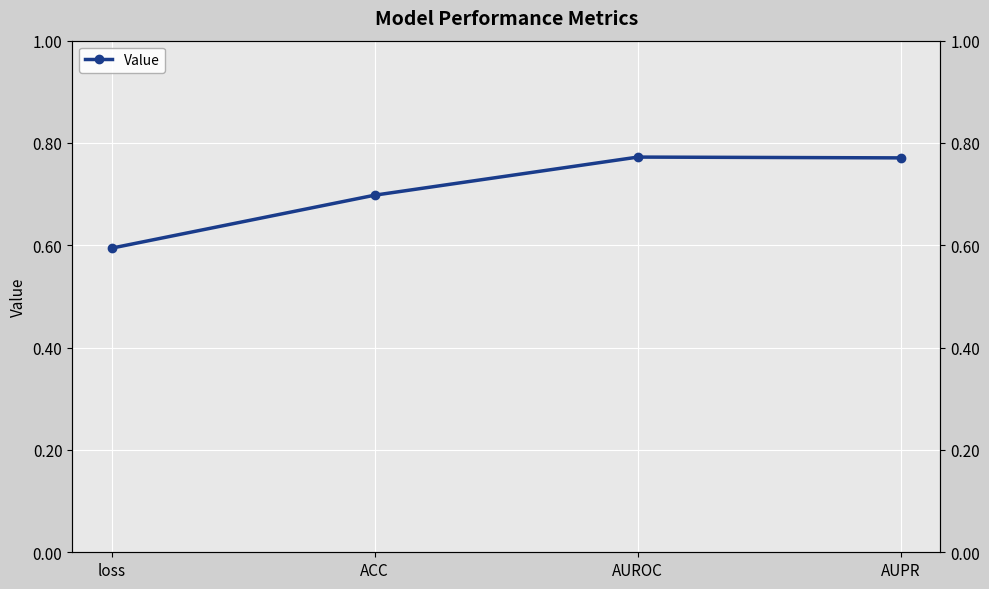

What is the minimum value shown in the chart?

0.6